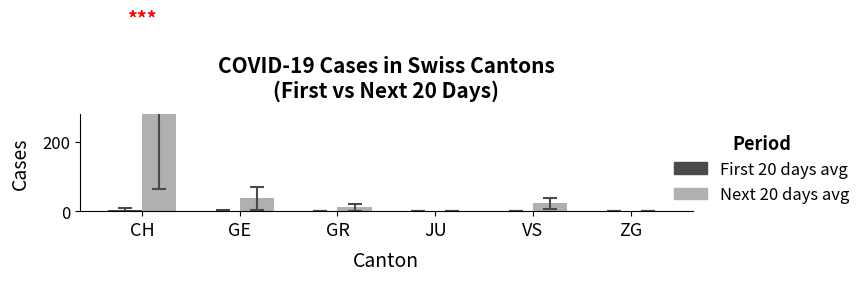

List the series in order of their overall mean, highest first.

Next 20 days avg, First 20 days avg